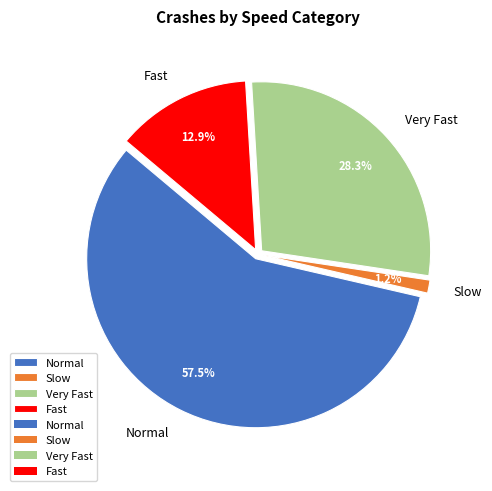

To the nearest percent, what percentage of the pie is Very Fast?

28%